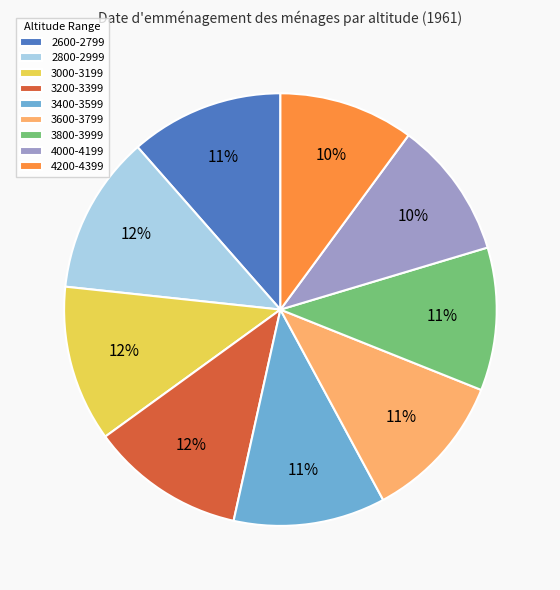

The 3000-3199 slice represents 12% of the pie. True or false?

True